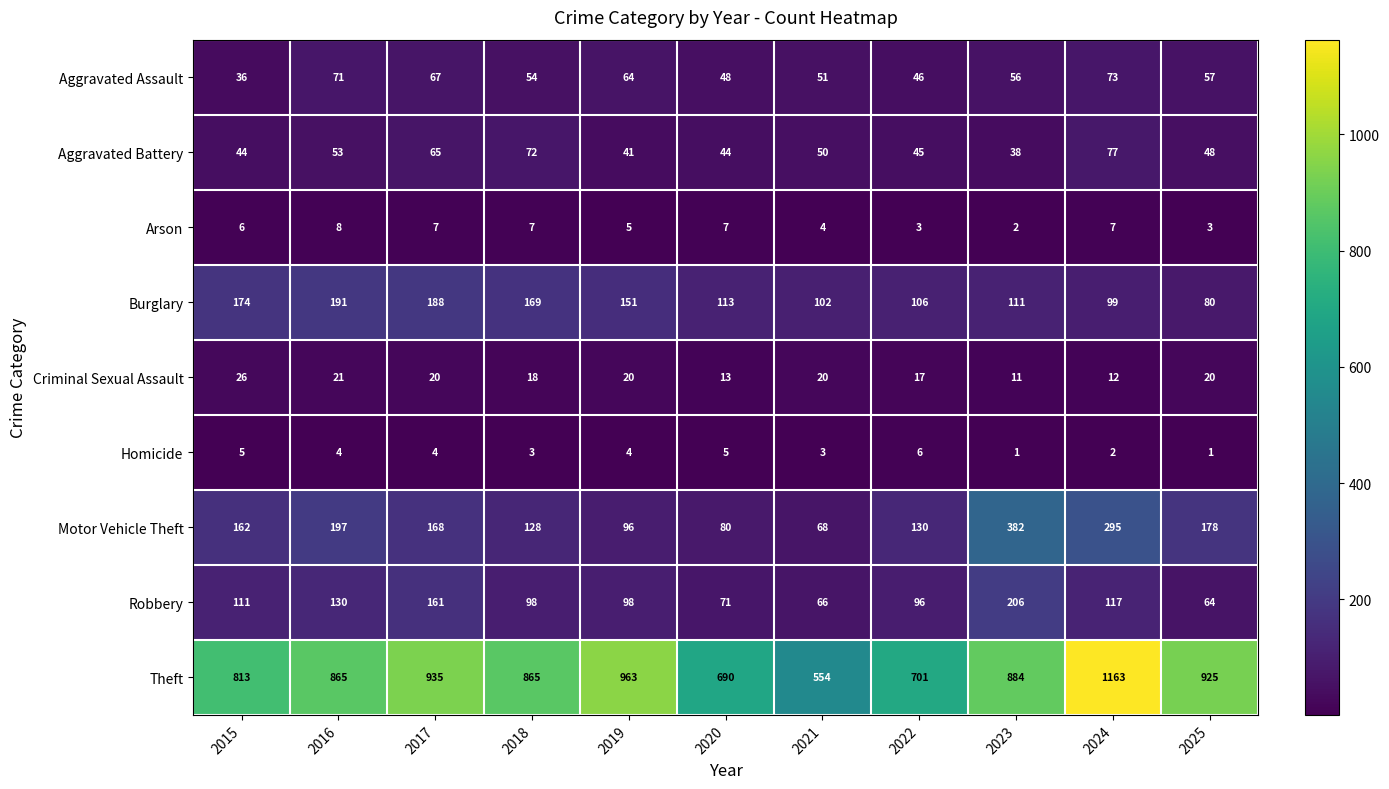

What is the sum of the Aggravated Battery values at 2024 and 2025?

125